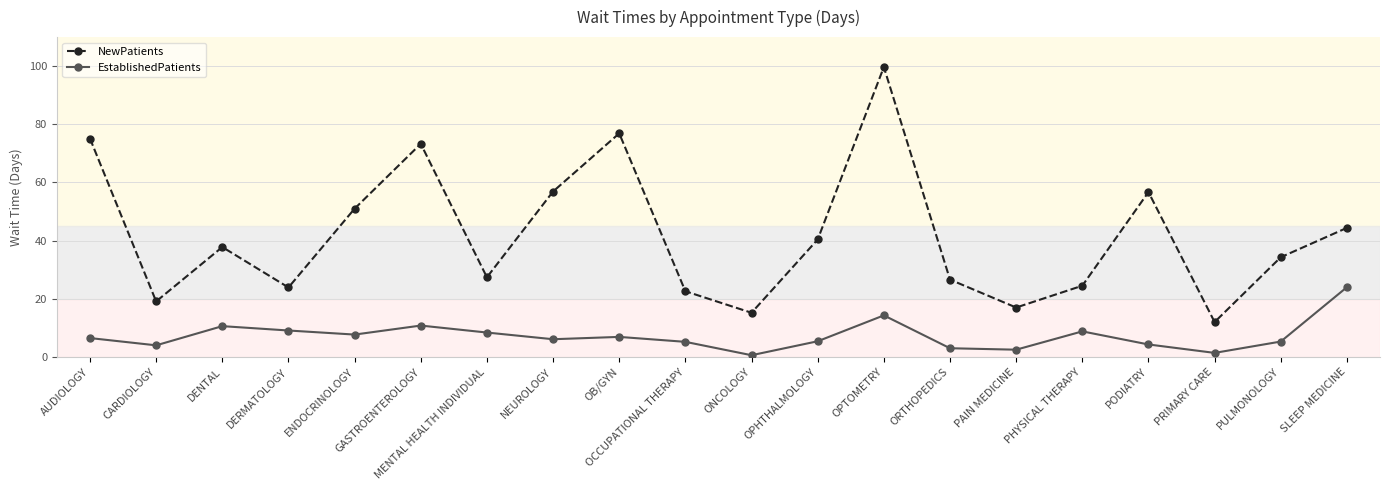

The value of NewPatients at ORTHOPEDICS is 17.7. True or false?

False